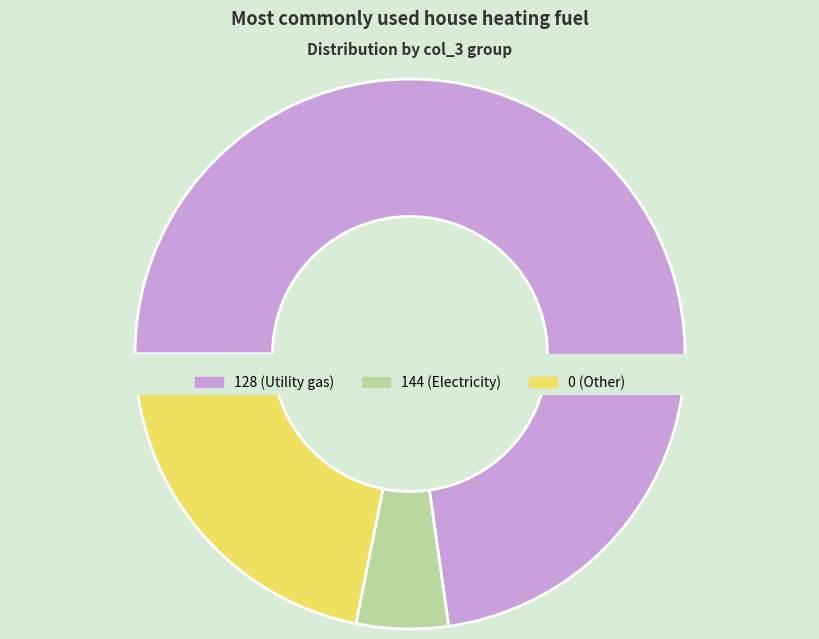

Count the number of slices in the pie.

3